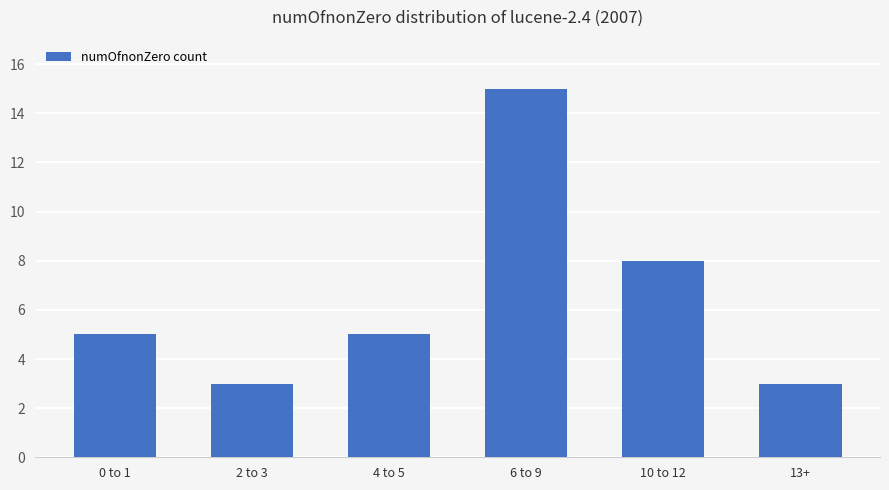

Count the number of data series in this chart.

1